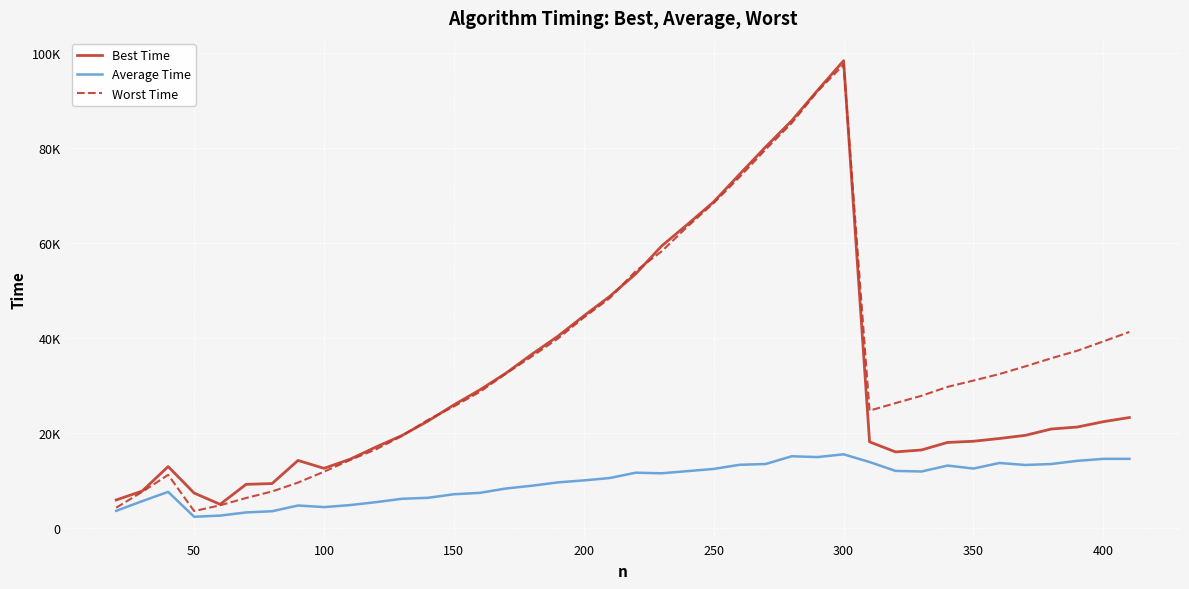

Reading left to right, list all the values displayed in this chart.

Best Time: 5875	7750	12917	7333	4958	9167	9333	14208	12541	14458	17041	19458	22500	25917	29083	32583	36583	40375	44667	48791	53542	59416	64000	68708	74542	80291	85792	92208	98458	18125	16000	16417	18000	18250	18833	19500	20834	21250	22375	23250
Average Time: 3583	5625	7584	2333	2584	3250	3500	4709	4375	4792	5416	6125	6334	7083	7375	8292	8875	9583	10000	10500	11625	11500	11959	12417	13292	13458	15084	14917	15500	13875	12000	11875	13125	12500	13667	13250	13459	14125	14542	14541
Worst Time: 4250	7584	11167	3542	4750	6291	7667	9542	11833	14291	16542	19375	22750	25583	28667	32500	36125	39875	44333	48417	54125	58291	63542	68458	73959	79750	85292	92000	97625	24708	26292	27834	29709	31041	32416	34042	35750	37334	39292	41291